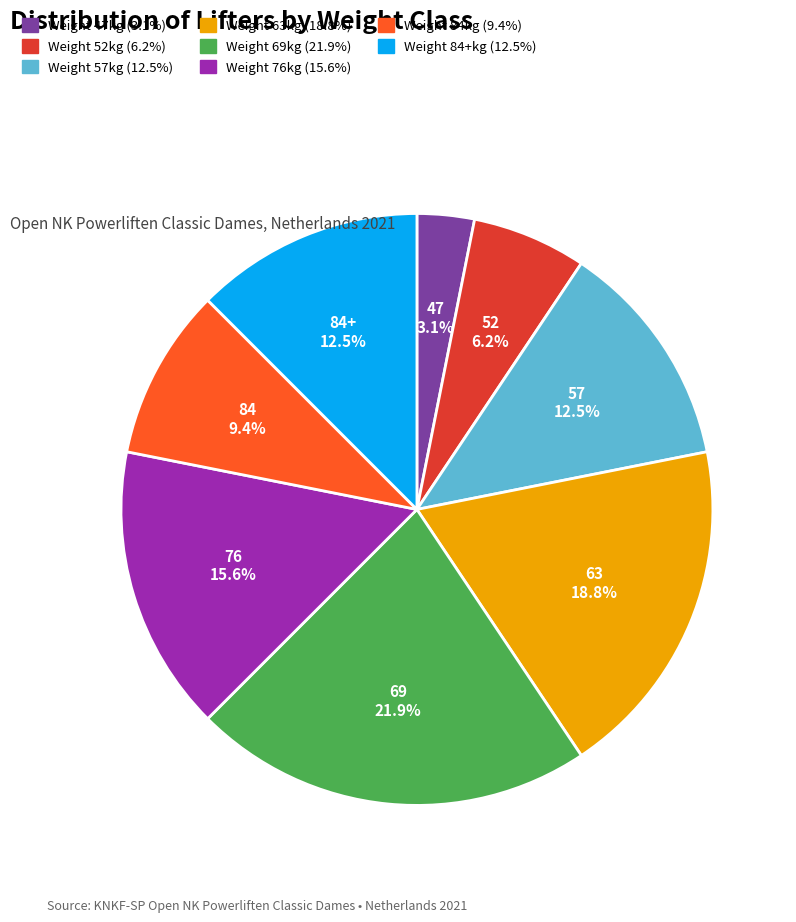

Is there a majority slice in this chart?

No